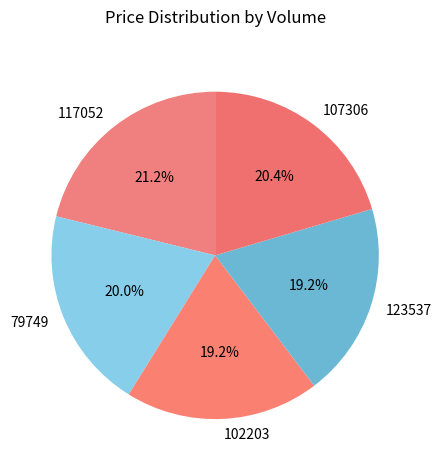

To the nearest percent, what is the difference between the largest and smallest slice percentages?

2%